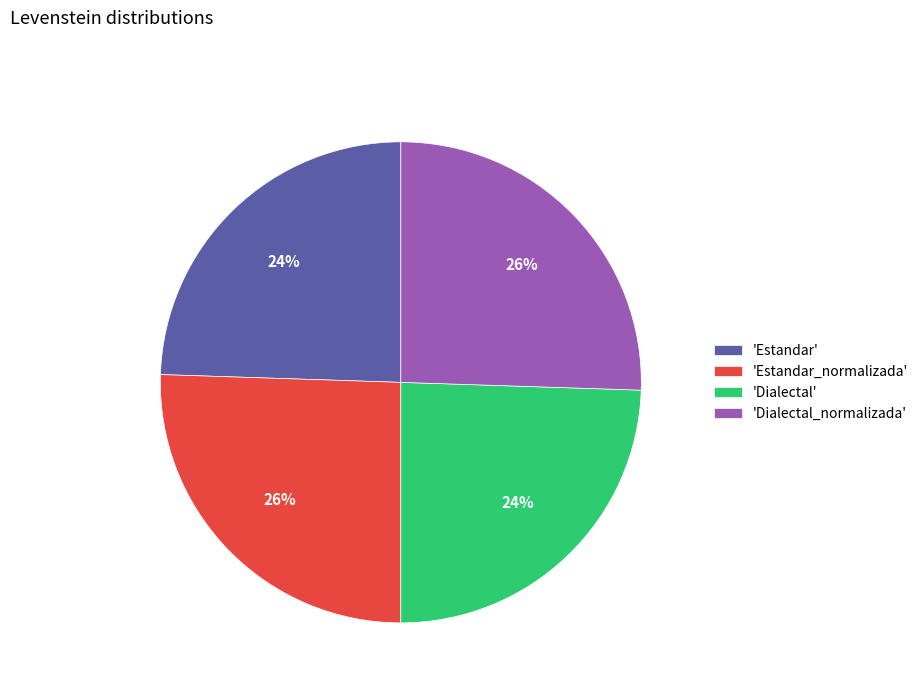

To the nearest percent, what is the combined percentage of 'Dialectal' and 'Dialectal_normalizada'?

50%